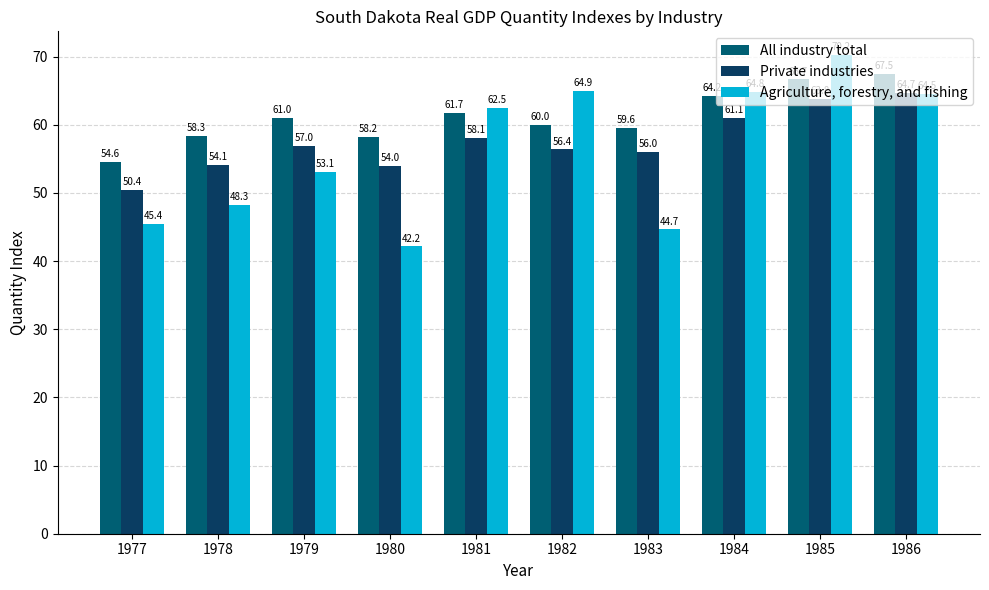

Count the number of categories in the chart.

10